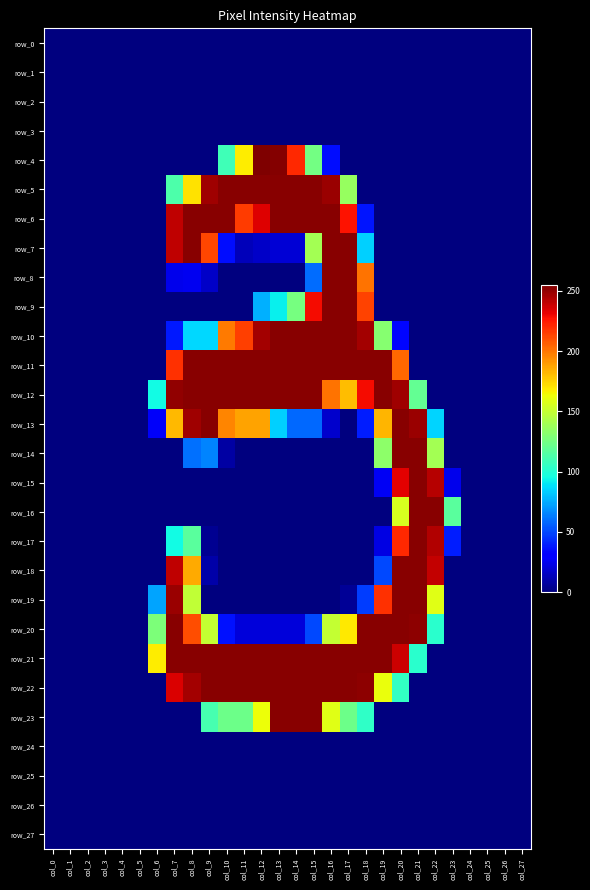

List the series in order of their peak value, highest first.

row_4, row_5, row_6, row_7, row_8, row_9, row_10, row_11, row_12, row_13, row_14, row_15, row_16, row_17, row_18, row_19, row_20, row_21, row_22, row_23, row_0, row_1, row_2, row_3, row_24, row_25, row_26, row_27